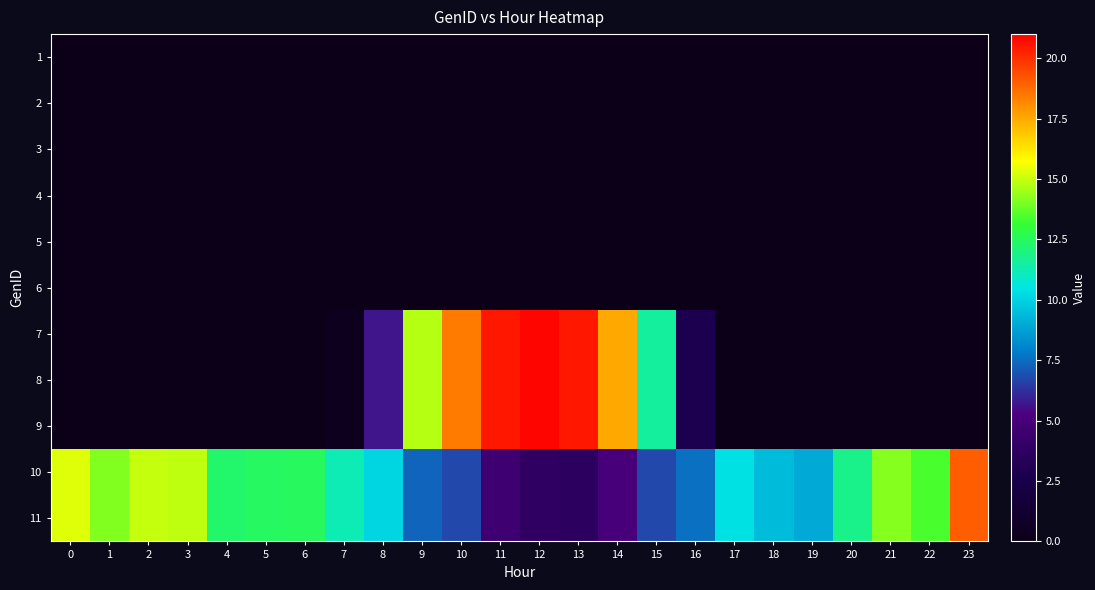

Reading left to right, list all the values displayed in this chart.

1: 0=0.0	1=0.0	2=0.0	3=0.0	4=0.0	5=0.0	6=0.0	7=0.0	8=0.0	9=0.0	10=0.0	11=0.0	12=0.0	13=0.0	14=0.0	15=0.0	16=0.0	17=0.0	18=0.0	19=0.0	20=0.0	21=0.0	22=0.0	23=0.0
2: 0=0.0	1=0.0	2=0.0	3=0.0	4=0.0	5=0.0	6=0.0	7=0.0	8=0.0	9=0.0	10=0.0	11=0.0	12=0.0	13=0.0	14=0.0	15=0.0	16=0.0	17=0.0	18=0.0	19=0.0	20=0.0	21=0.0	22=0.0	23=0.0
3: 0=0.0	1=0.0	2=0.0	3=0.0	4=0.0	5=0.0	6=0.0	7=0.0	8=0.0	9=0.0	10=0.0	11=0.0	12=0.0	13=0.0	14=0.0	15=0.0	16=0.0	17=0.0	18=0.0	19=0.0	20=0.0	21=0.0	22=0.0	23=0.0
4: 0=0.0	1=0.0	2=0.0	3=0.0	4=0.0	5=0.0	6=0.0	7=0.0	8=0.0	9=0.0	10=0.0	11=0.0	12=0.0	13=0.0	14=0.0	15=0.0	16=0.0	17=0.0	18=0.0	19=0.0	20=0.0	21=0.0	22=0.0	23=0.0
5: 0=0.0	1=0.0	2=0.0	3=0.0	4=0.0	5=0.0	6=0.0	7=0.0	8=0.0	9=0.0	10=0.0	11=0.0	12=0.0	13=0.0	14=0.0	15=0.0	16=0.0	17=0.0	18=0.0	19=0.0	20=0.0	21=0.0	22=0.0	23=0.0
6: 0=0.0	1=0.0	2=0.0	3=0.0	4=0.0	5=0.0	6=0.0	7=0.0	8=0.0	9=0.0	10=0.0	11=0.0	12=0.0	13=0.0	14=0.0	15=0.0	16=0.0	17=0.0	18=0.0	19=0.0	20=0.0	21=0.0	22=0.0	23=0.0
7: 0=0.0	1=0.0	2=0.0	3=0.0	4=0.0	5=0.0	6=0.0	7=0.3	8=5.7	9=14.8	10=18.5	11=20.5	12=20.9	13=20.5	14=17.5	15=11.6	16=2.8	17=0.0	18=0.0	19=0.0	20=0.0	21=0.0	22=0.0	23=0.0
8: 0=0.0	1=0.0	2=0.0	3=0.0	4=0.0	5=0.0	6=0.0	7=0.3	8=5.7	9=14.8	10=18.5	11=20.5	12=20.9	13=20.5	14=17.5	15=11.6	16=2.8	17=0.0	18=0.0	19=0.0	20=0.0	21=0.0	22=0.0	23=0.0
9: 0=0.0	1=0.0	2=0.0	3=0.0	4=0.0	5=0.0	6=0.0	7=0.3	8=5.7	9=14.8	10=18.5	11=20.5	12=20.9	13=20.5	14=17.5	15=11.6	16=2.8	17=0.0	18=0.0	19=0.0	20=0.0	21=0.0	22=0.0	23=0.0
10: 0=15.3	1=14.1	2=15.0	3=14.9	4=12.3	5=12.5	6=12.5	7=11.2	8=10.1	9=7.3	10=6.7	11=4.5	12=3.8	13=3.6	14=5.0	15=6.8	16=7.6	17=10.4	18=9.4	19=9.0	20=11.8	21=14.2	22=13.4	23=19.0
11: 0=15.3	1=14.1	2=15.0	3=14.9	4=12.3	5=12.5	6=12.5	7=11.2	8=10.1	9=7.3	10=6.7	11=4.5	12=3.8	13=3.6	14=5.0	15=6.8	16=7.6	17=10.4	18=9.4	19=9.0	20=11.8	21=14.2	22=13.4	23=19.0